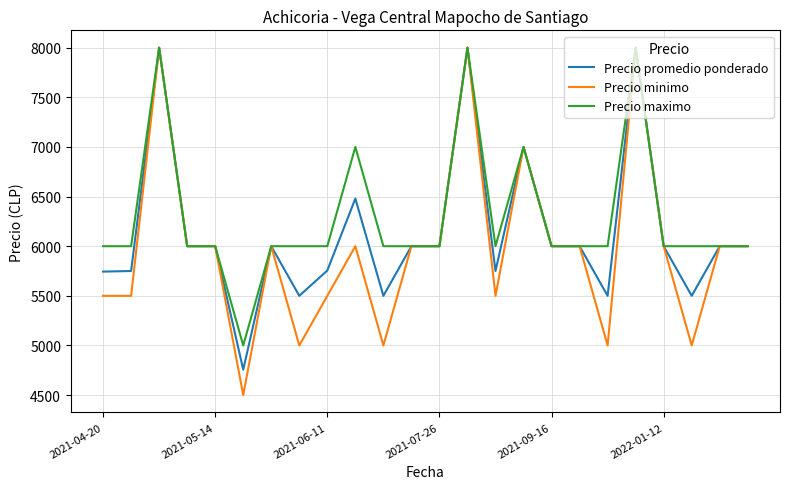

What is the maximum value for Precio minimo?

8000